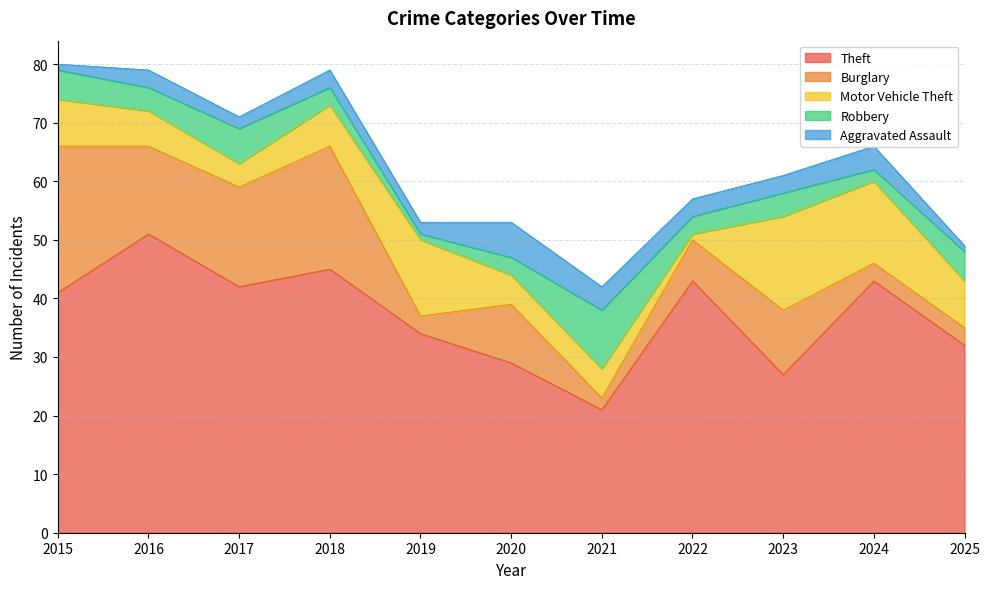

Reading left to right, what are all the values shown in this chart?

Theft: 41	51	42	45	34	29	21	43	27	43	32
Burglary: 25	15	17	21	3	10	2	7	11	3	3
Motor Vehicle Theft: 8	6	4	7	13	5	5	1	16	14	8
Robbery: 5	4	6	3	1	3	10	3	4	2	5
Aggravated Assault: 1	3	2	3	2	6	4	3	3	4	1